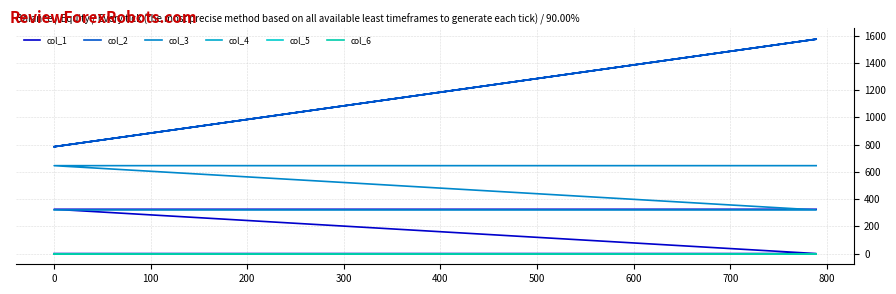

True or false: col_3 and col_6 intersect in this chart.

False